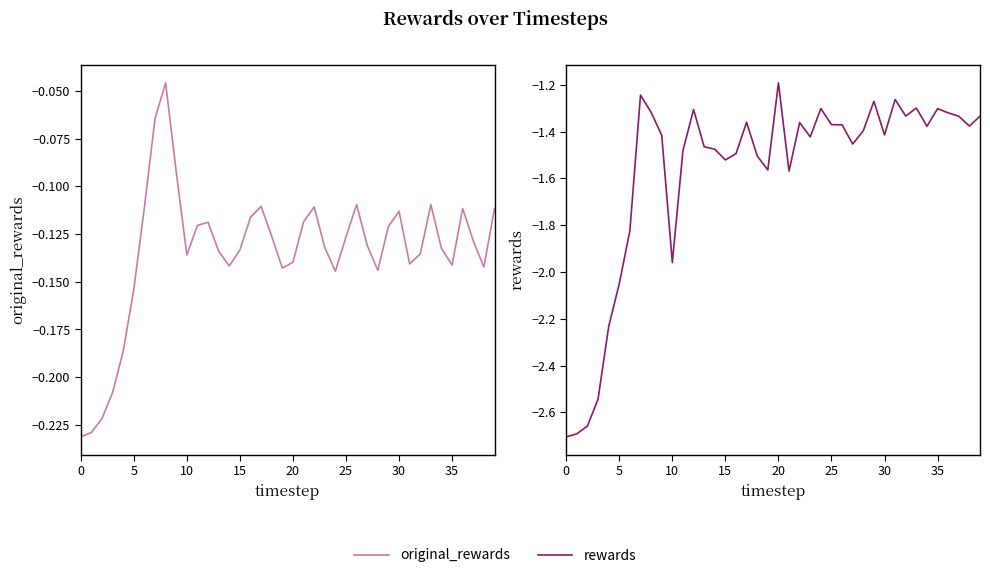

Which series has the largest total across all categories?

original_rewards